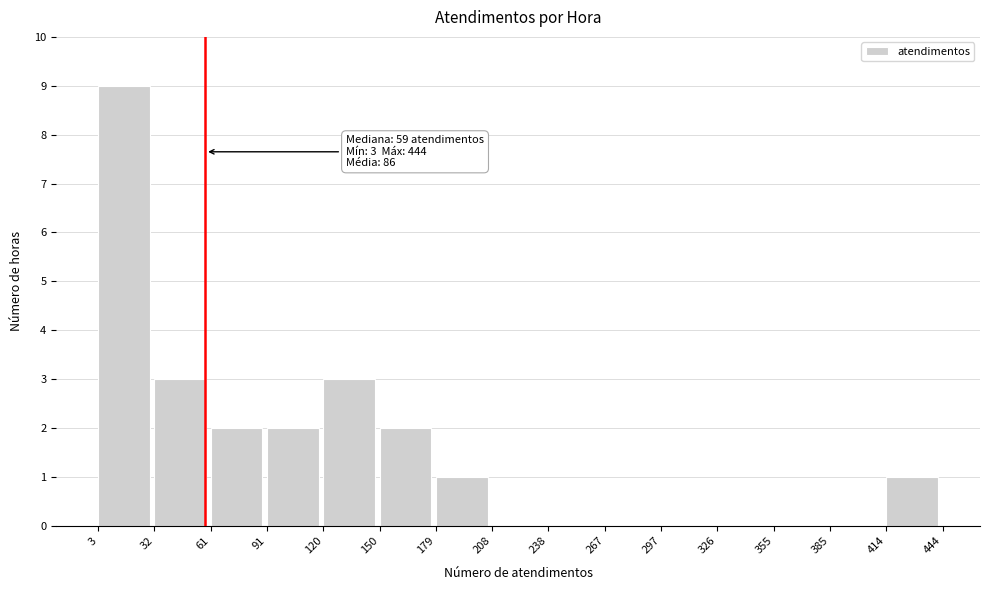

Over which range of the x-axis is the bar tallest?

3 to 32